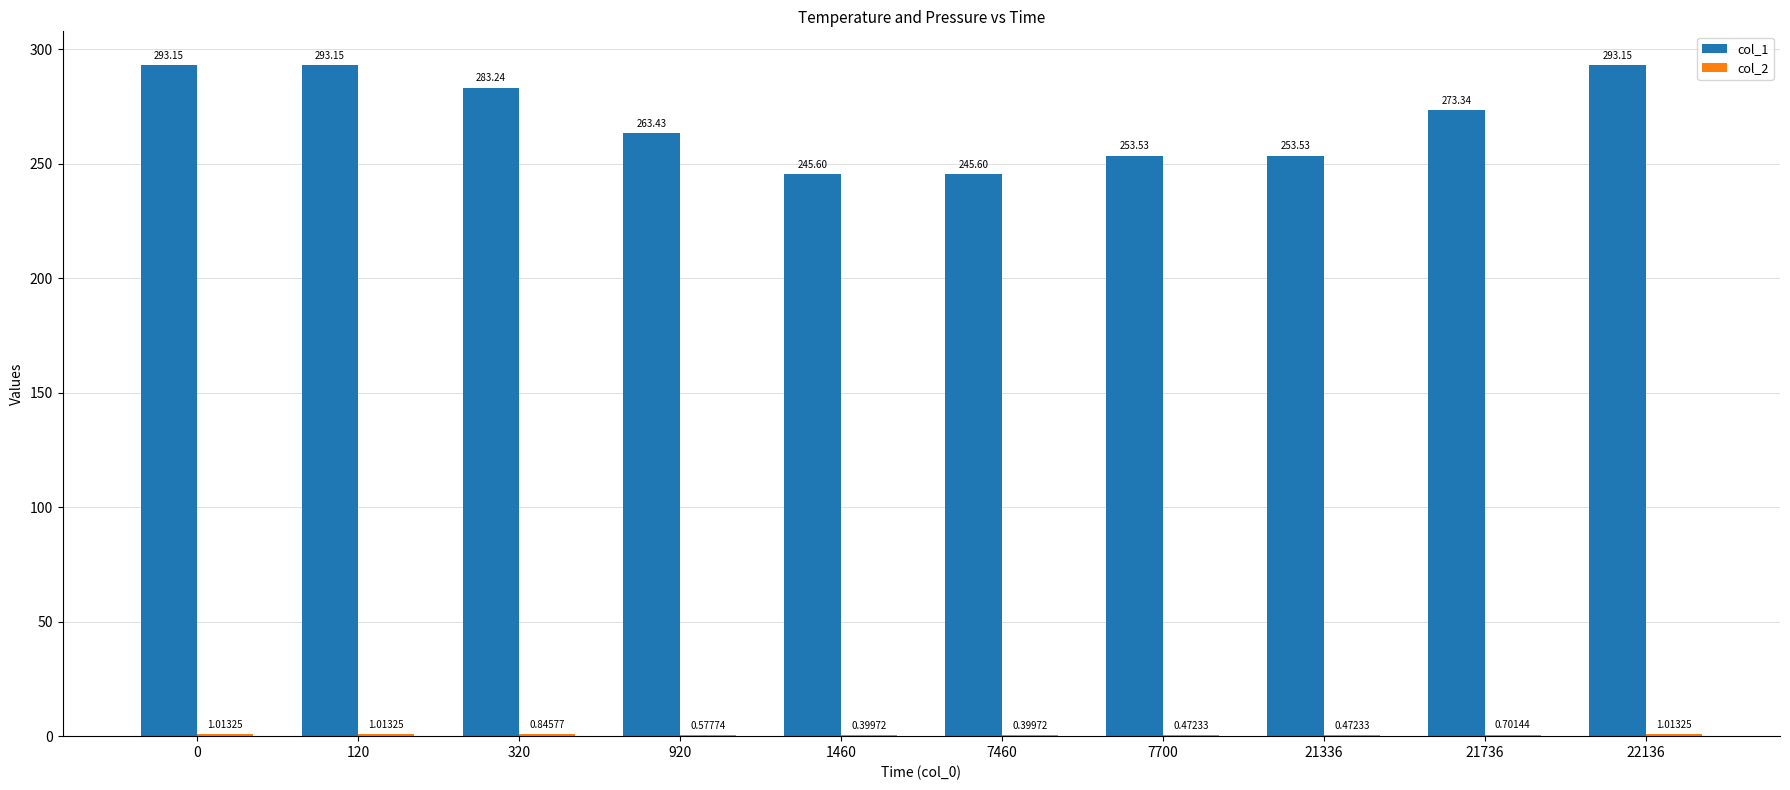

What is the total value across all series at 21336?

254.0